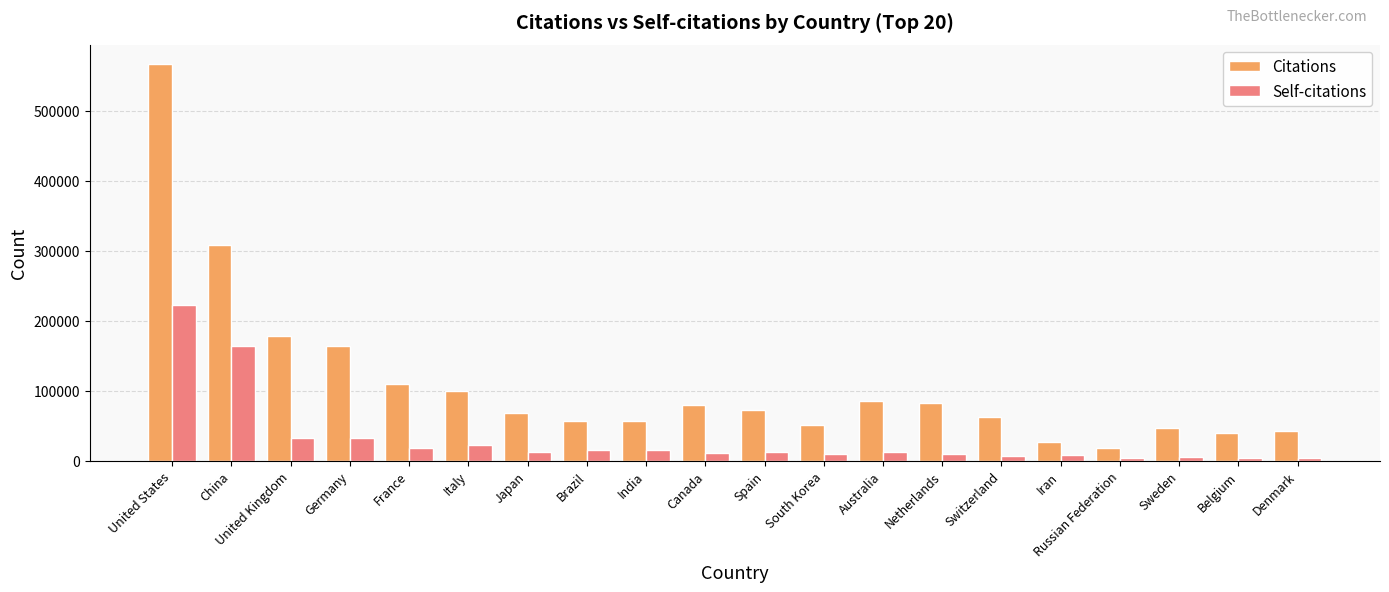

At which label does Citations first exceed 72938?

United States